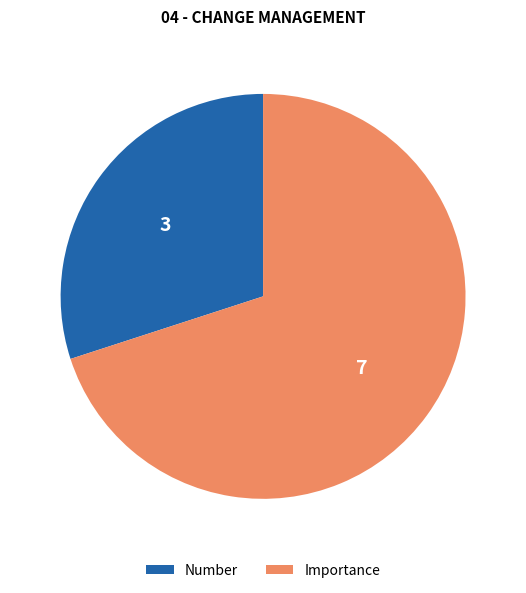

Rank the categories by value from highest to lowest.

Importance, Number